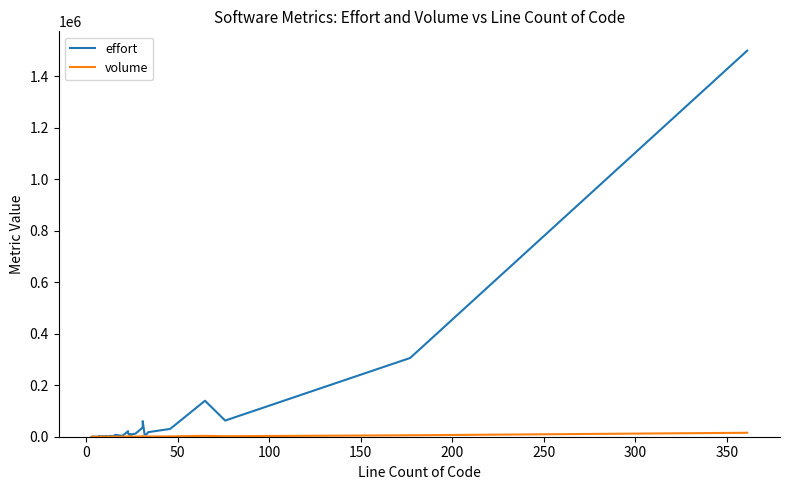

Which series has the largest range (max minus min)?

effort